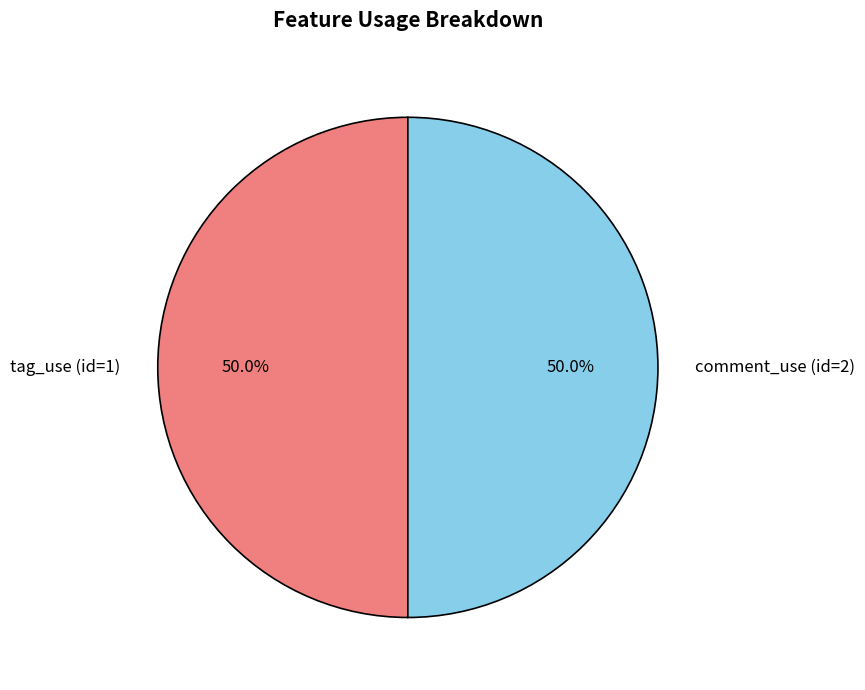

Approximately how many times larger is the value at comment_use (id=2) compared to tag_use (id=1)?

1.0